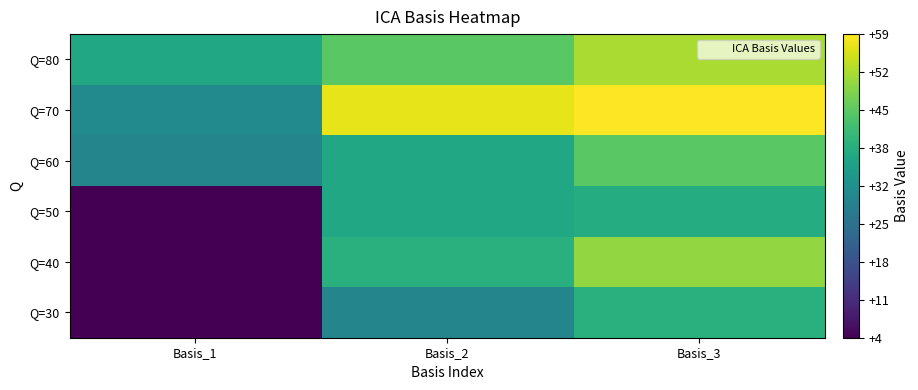

At Basis_2, list the series in order from smallest to largest.

Q=30, Q=60, Q=50, Q=40, Q=80, Q=70